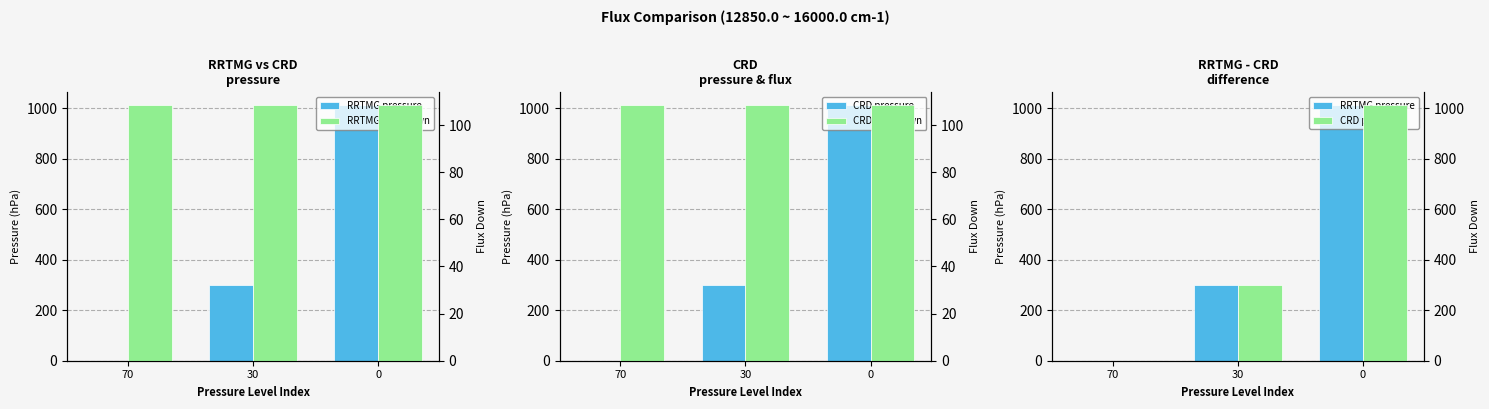

Is it true that CRD pressure equals 0.0 at 70?

False